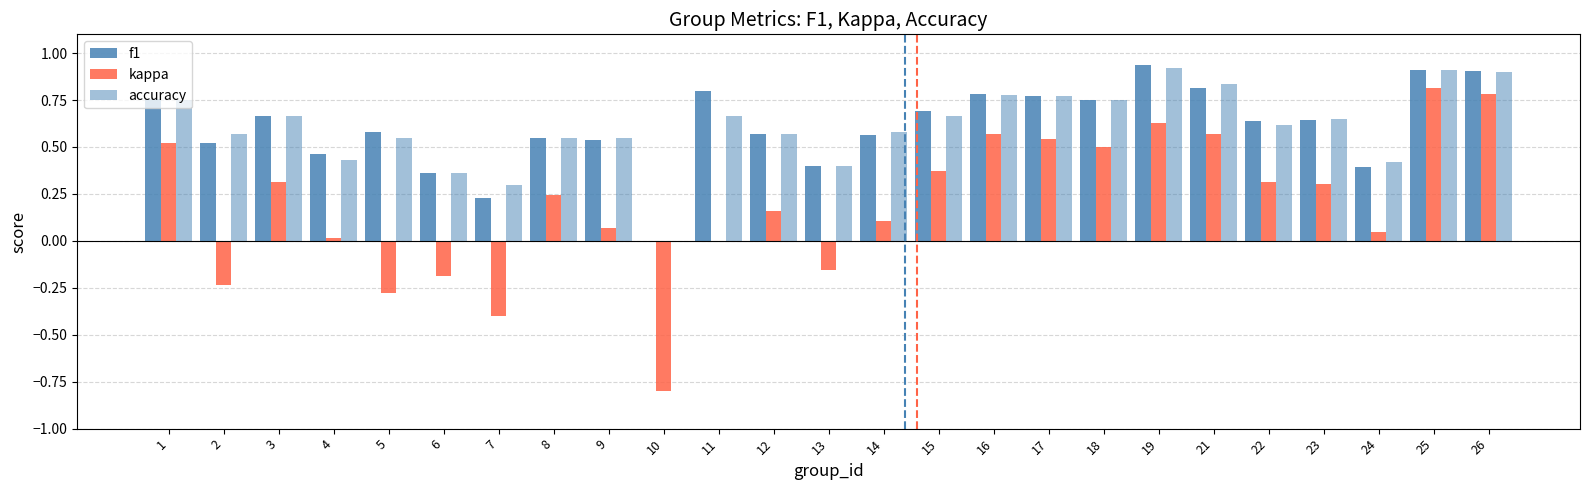

What is the difference between the second highest and second lowest values in the f1 series?

0.7